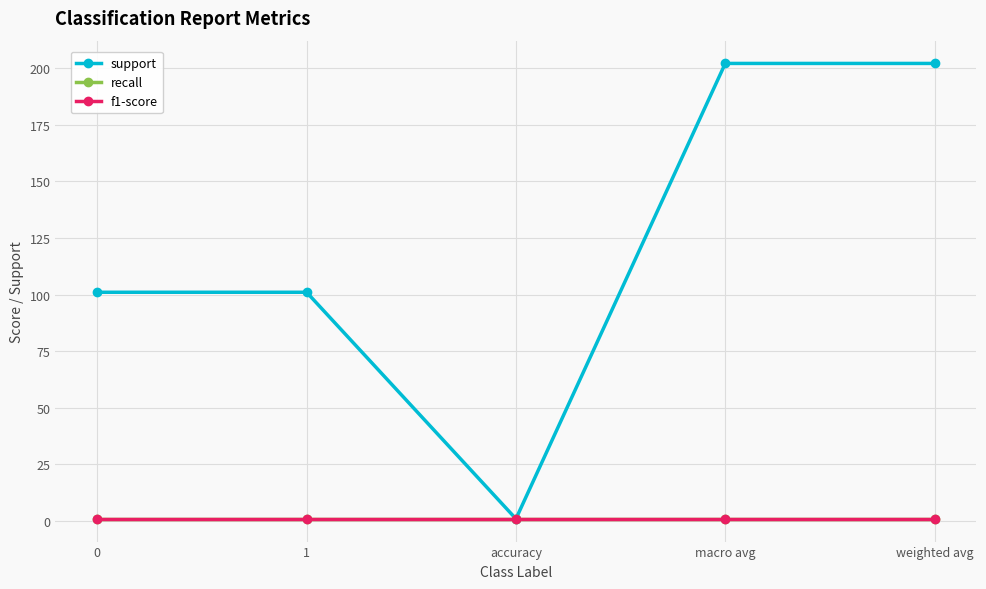

True or false: support has a value of 1 at accuracy.

True